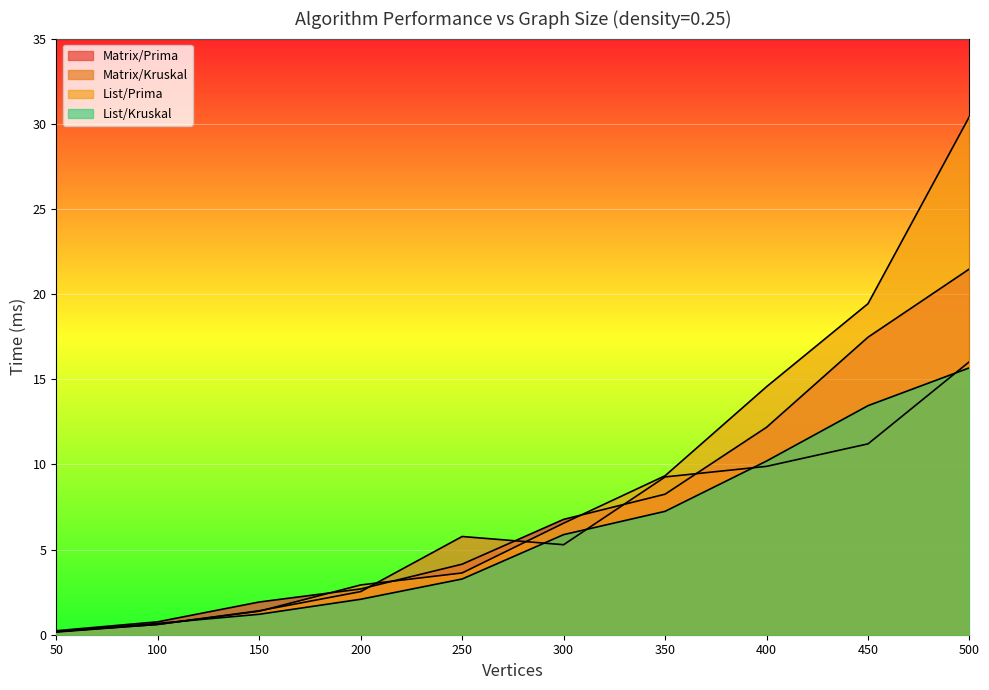

Which category has the highest value across all series?

500